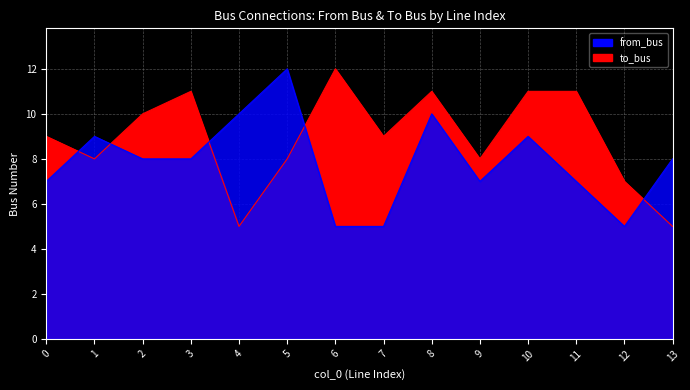

True or false: from_bus has a value of 11 at 9.

False